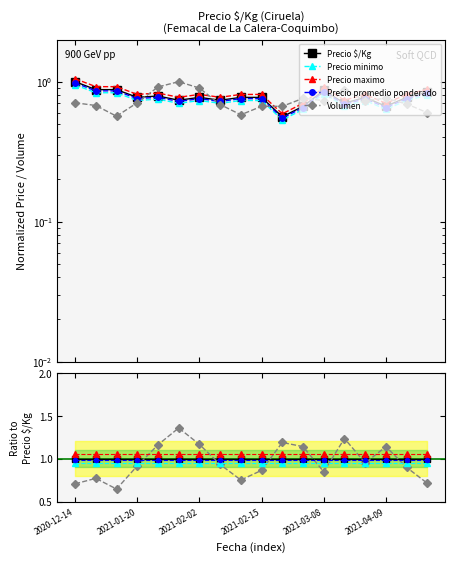

What is the greatest value displayed?

1.4